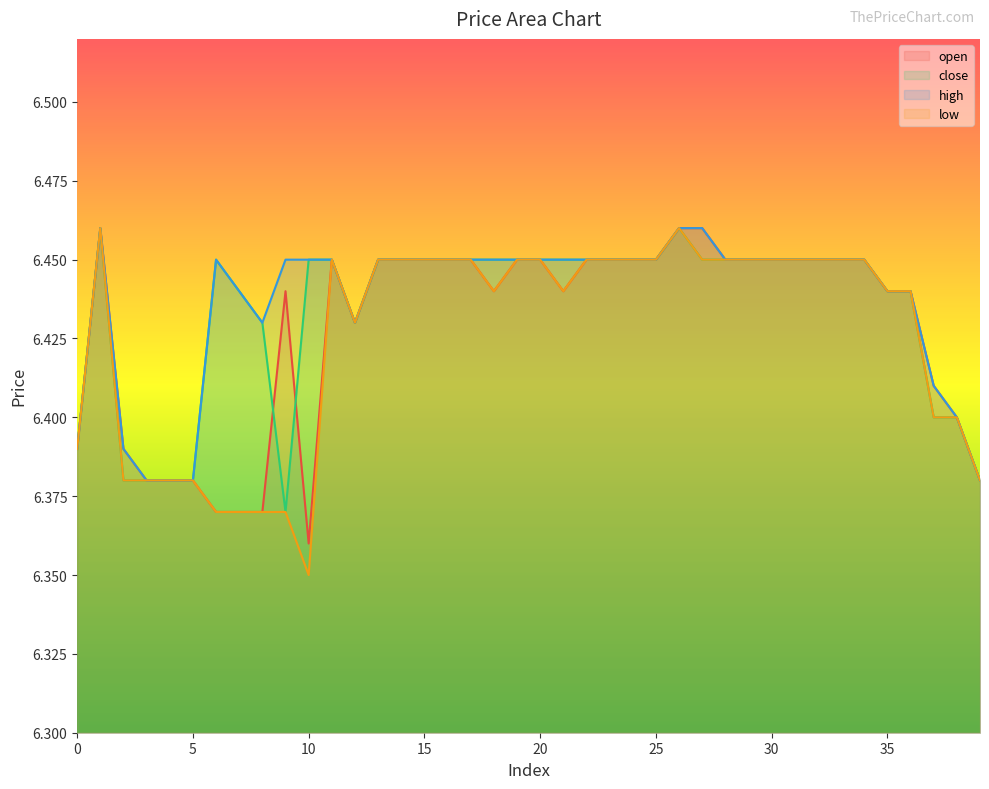

True or false: open and low cross at least once.

False